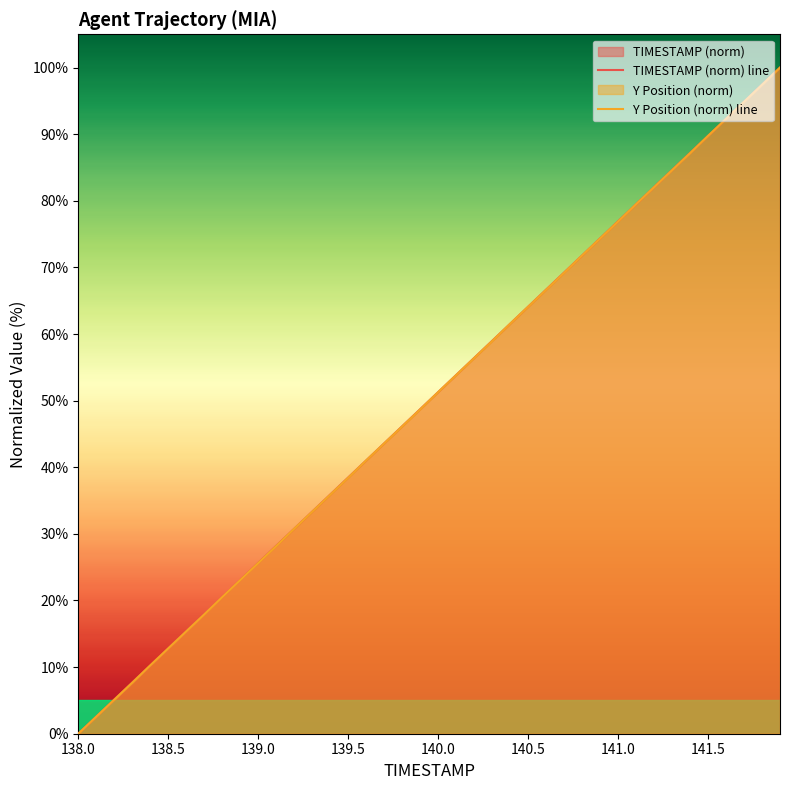

Reading left to right, transcribe all the data shown in this chart.

TIMESTAMP (norm) line: 0.0	2.6	5.1	7.7	10.3	12.8	15.4	17.9	20.5	23.1	25.6	28.2	30.8	33.3	35.9	38.5	41.0	43.6	46.2	48.7	51.3	53.8	56.4	59.0	61.5	64.1	66.7	69.2	71.8	74.4	76.9	79.5	82.1	84.6	87.2	89.7	92.3	94.9	97.4	100.0
Y Position (norm) line: 0.0	2.6	5.1	7.7	10.3	12.8	15.4	17.9	20.5	23.1	25.6	28.2	30.8	33.3	35.9	38.4	41.0	43.6	46.1	48.7	51.3	53.8	56.4	58.9	61.5	64.1	66.6	69.2	71.8	74.3	76.9	79.5	82.0	84.6	87.1	89.7	92.3	94.9	97.4	100.0